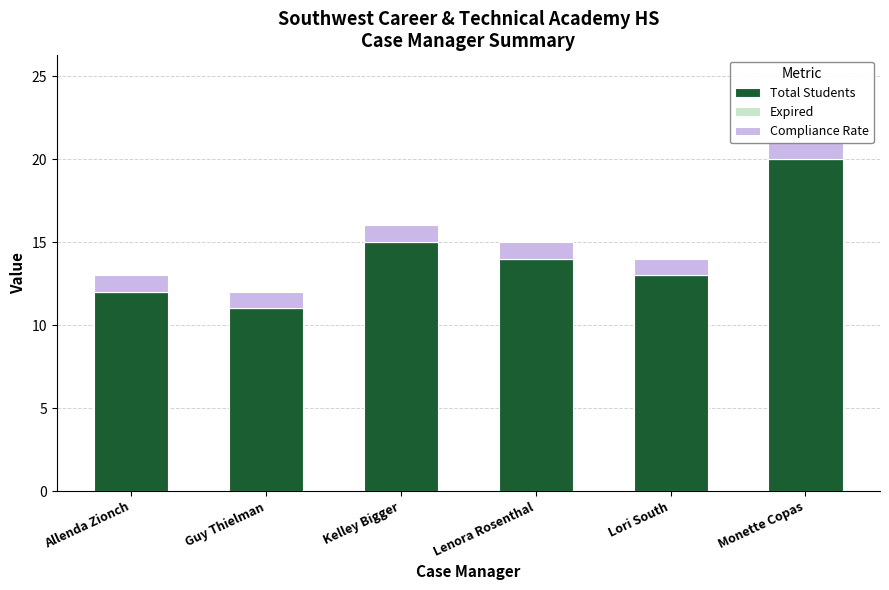

What is the value of the Compliance Rate bar at the 6th from the left?

1